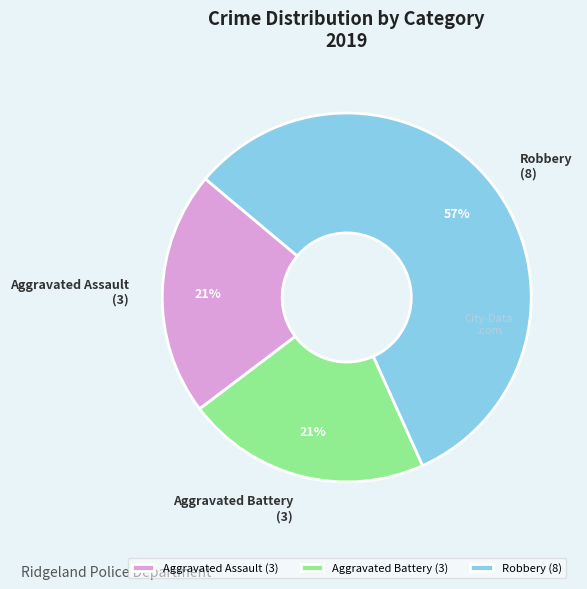

Is it true that Robbery is 57% of the pie?

True